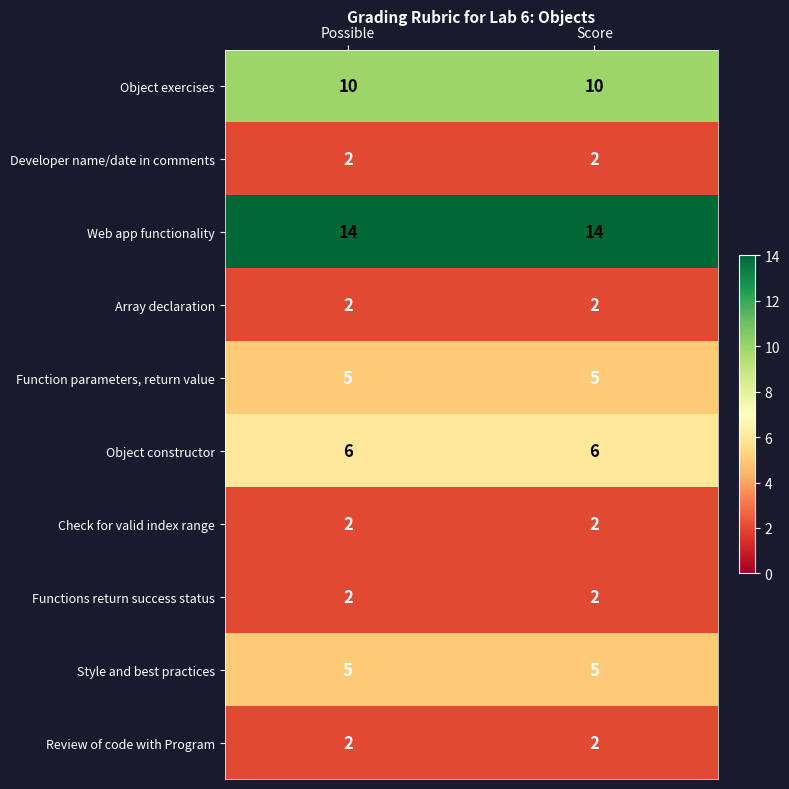

True or false: Object constructor has a value of 6 at Possible.

True